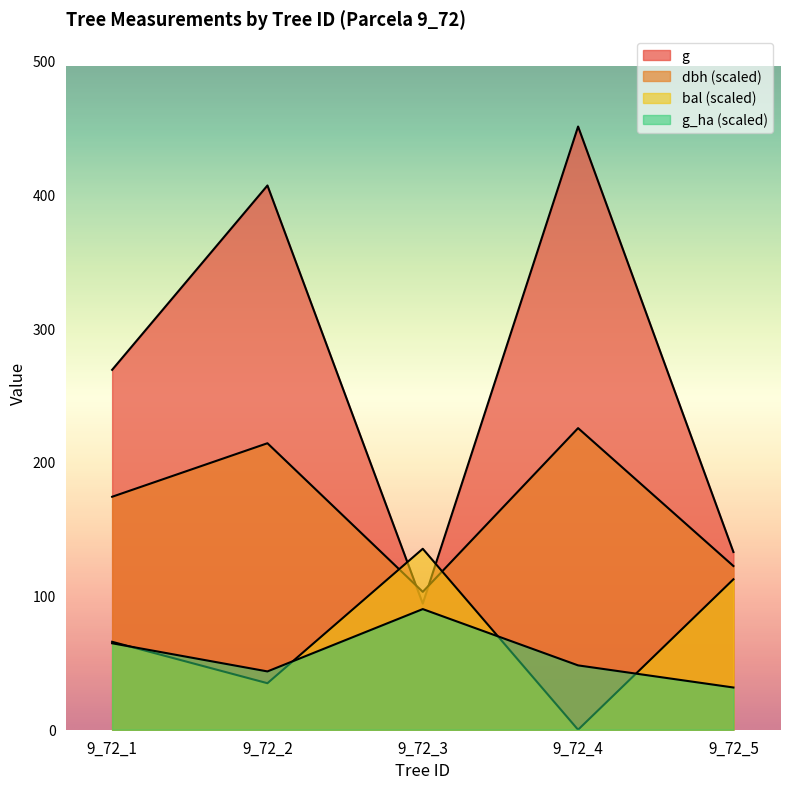

Reading left to right, extract all data points from this chart.

dbh: 174.0	214.0	103.0	225.3	122.3
g: 268.8	406.5	94.2	450.5	132.7
bal: 65.7	34.7	135.2	0.0	112.4
g_ha: 64.6	43.5	90.1	48.1	31.5